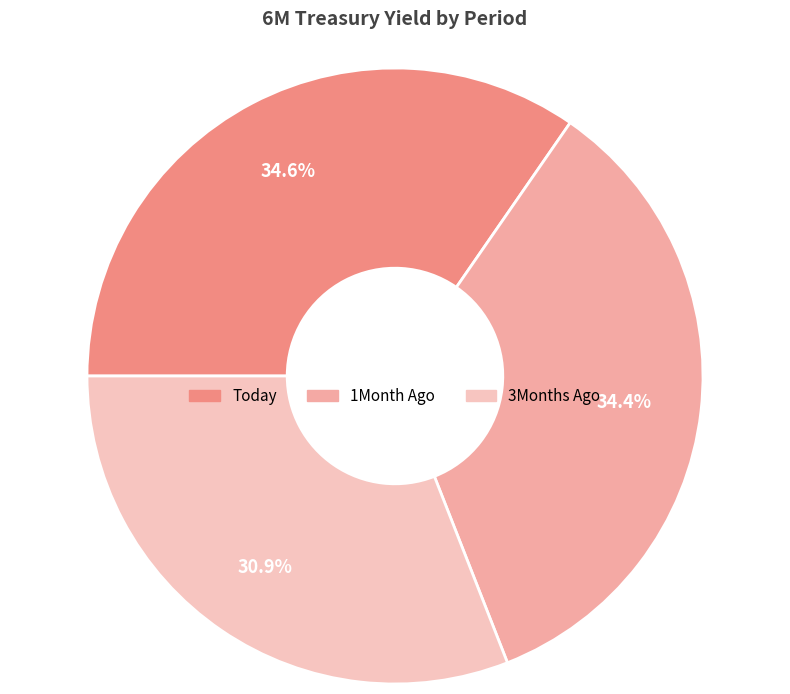

Is there a majority slice in this chart?

No